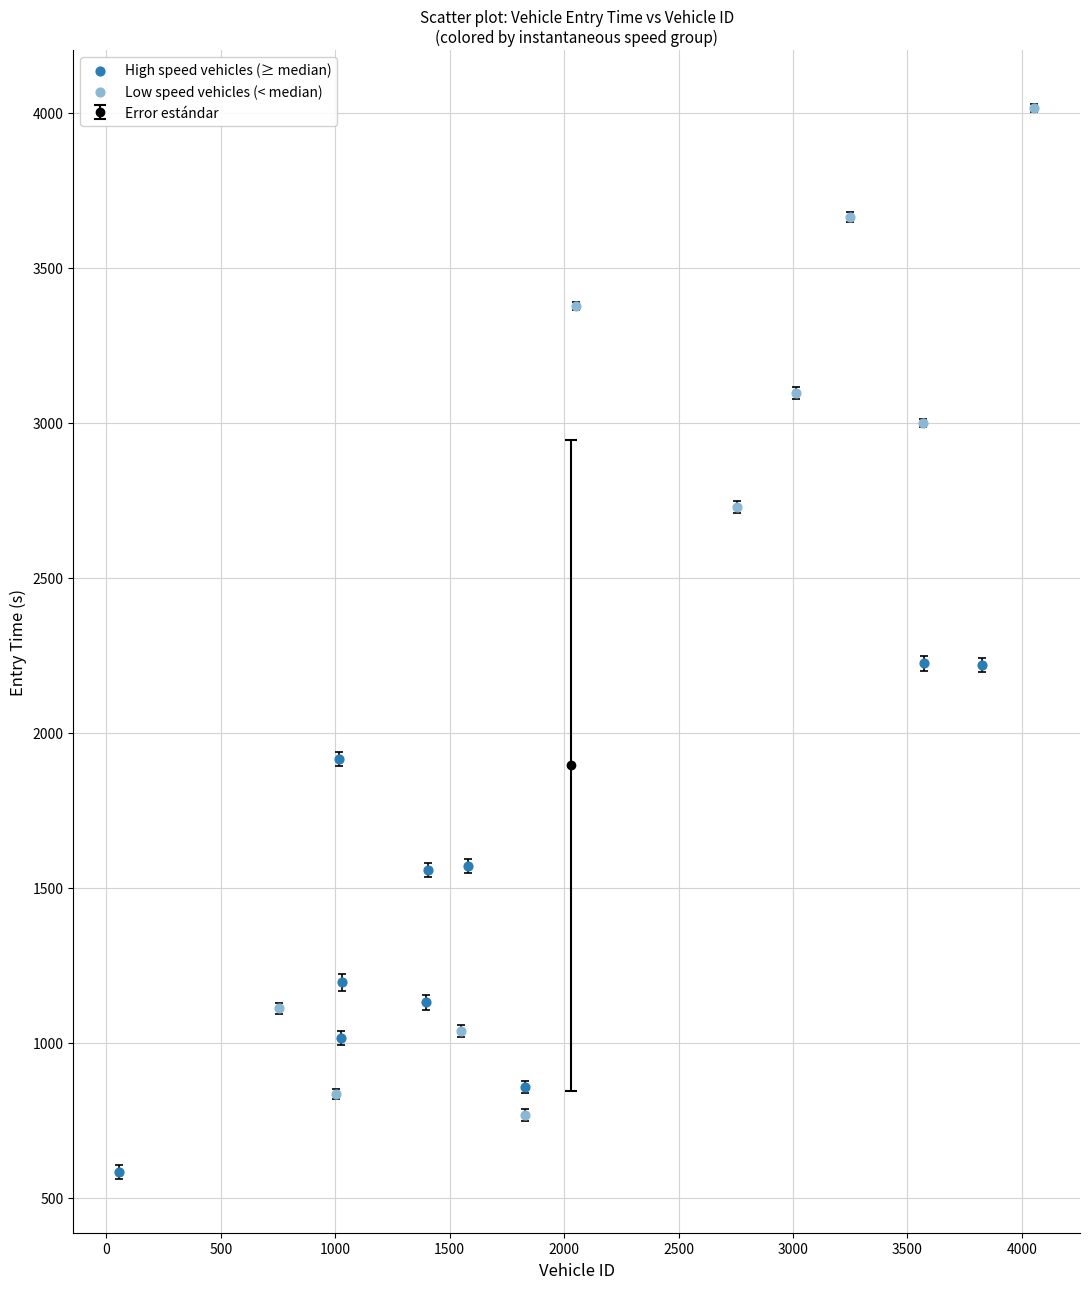

Which series reaches the minimum Y coordinate?

High speed vehicles (≥ median)